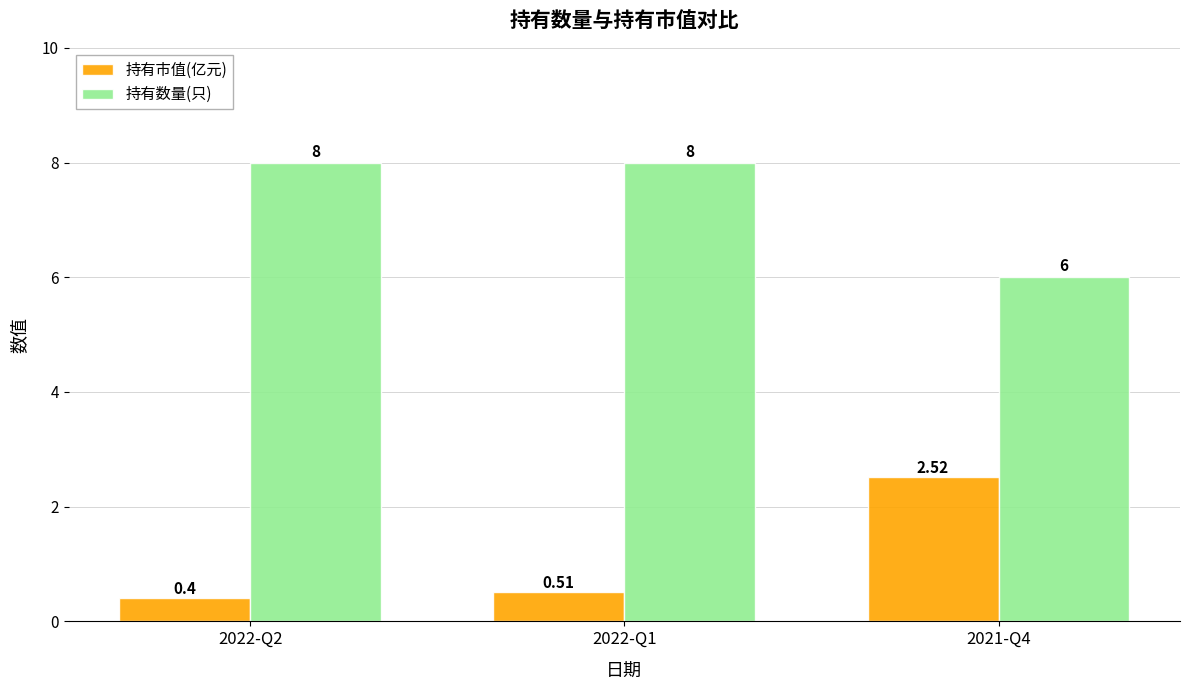

How many bars are there in total?

6